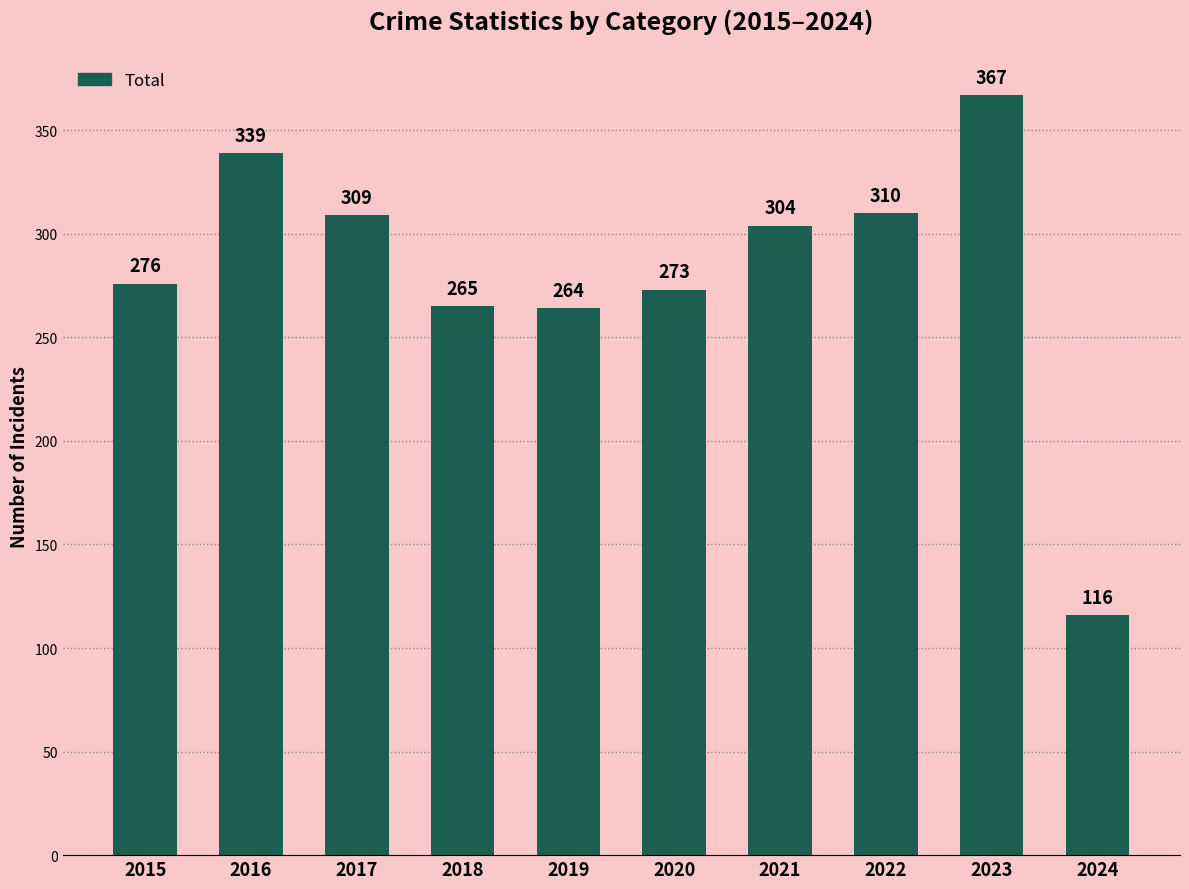

Which has a higher value, 2015 or 2017?

2017